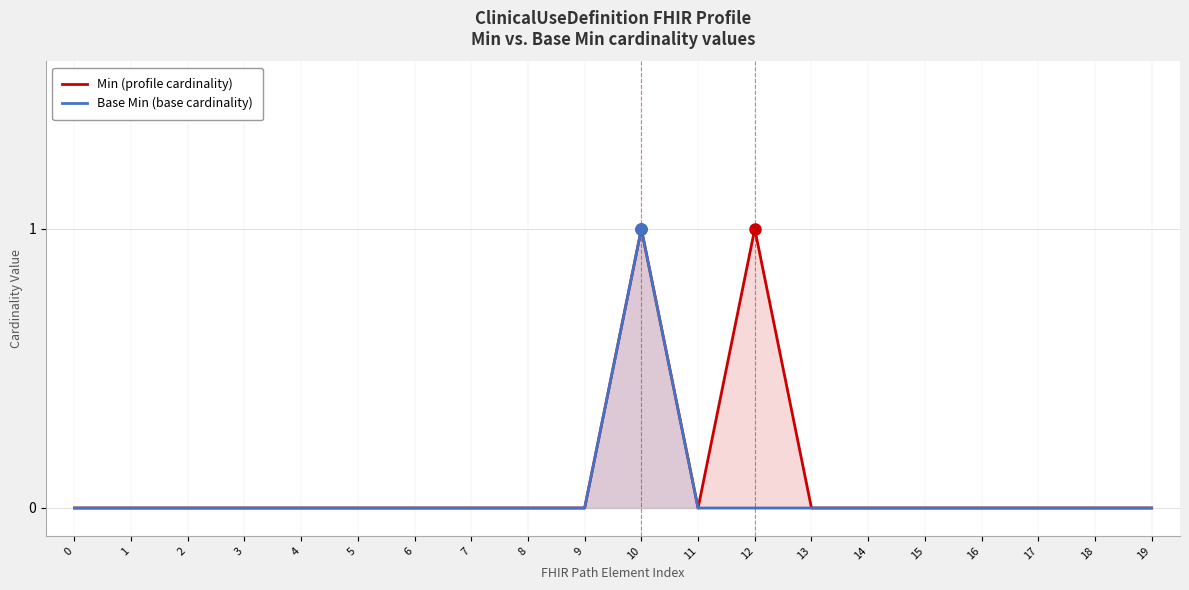

True or false: Min (profile cardinality) and Base Min (base cardinality) intersect in this chart.

False